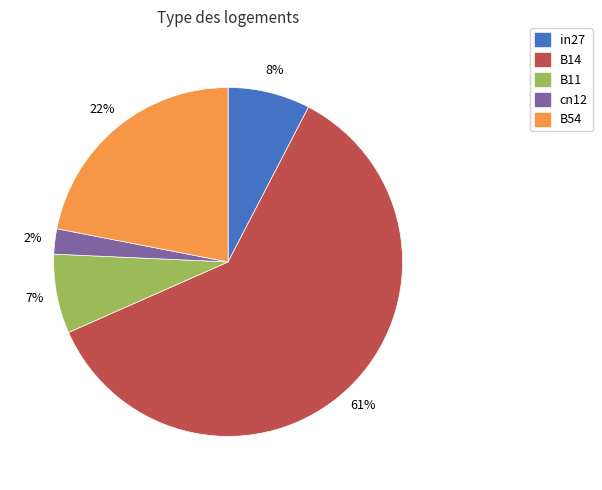

Between in27 and cn12, which is larger?

in27